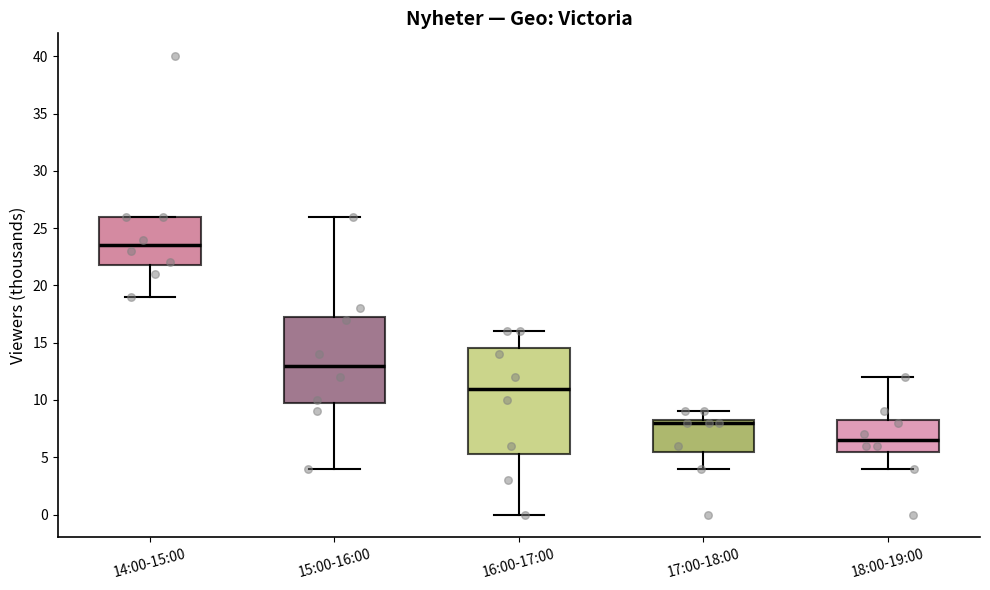

Reading left to right, transcribe this box plot: for each box, give where its median line is, the range the box spans, and where its two whiskers end, as read against the y-axis. The values are not printed on the chart, so give them approximately, as read against the axis.

14:00-15:00: median 23.5, box 22.0 to 26.0, whiskers 19.0 to 26.0
15:00-16:00: median 13.0, box 10.0 to 17.5, whiskers 4.0 to 26.0
16:00-17:00: median 11.0, box 5.5 to 14.5, whiskers 0.0 to 16.0
17:00-18:00: median 8.0, box 5.5 to 8.5, whiskers 4.0 to 9.0
18:00-19:00: median 6.5, box 5.5 to 8.5, whiskers 4.0 to 12.0